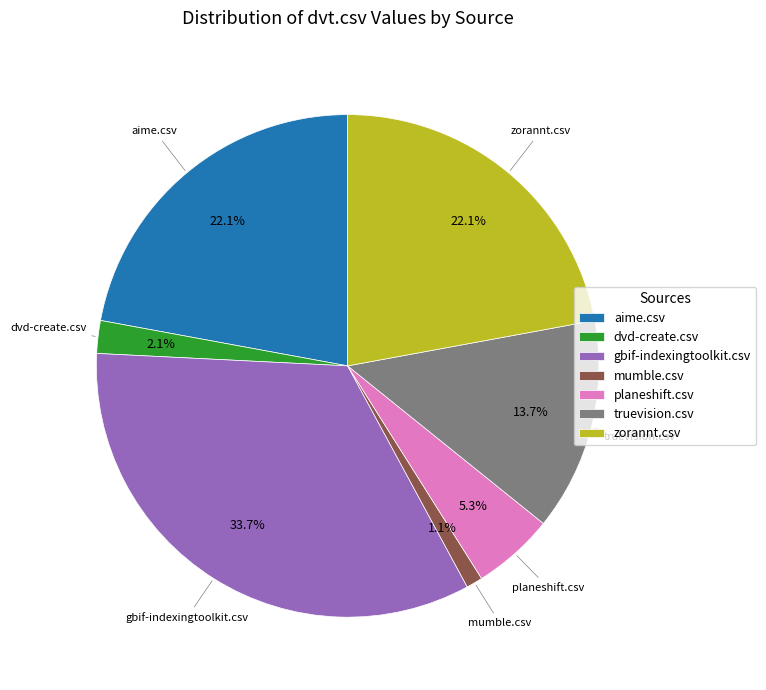

To the nearest percent, what percentage of the pie is zorannt.csv?

22%